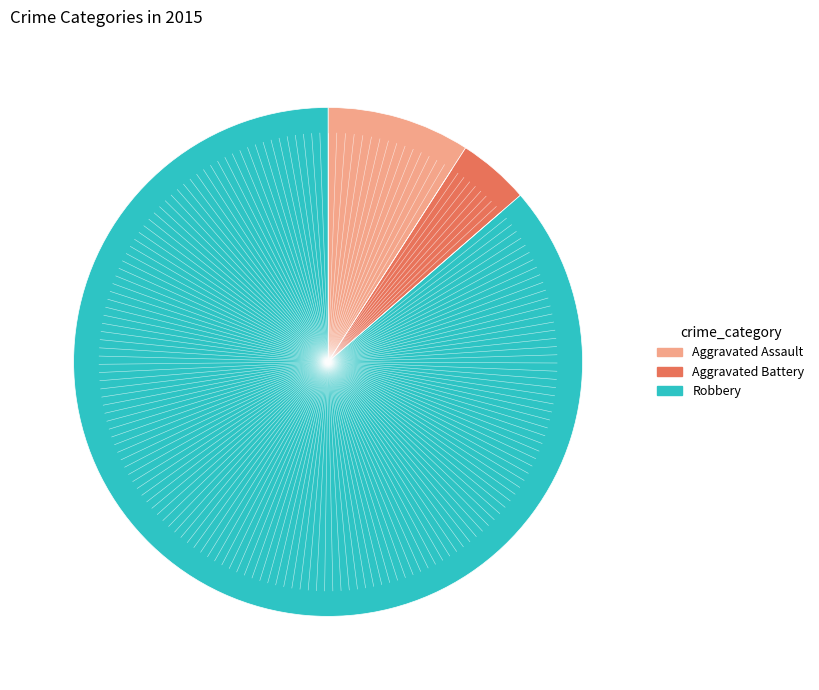

What is the ratio of the value at Robbery to the value at Aggravated Battery?

19.0